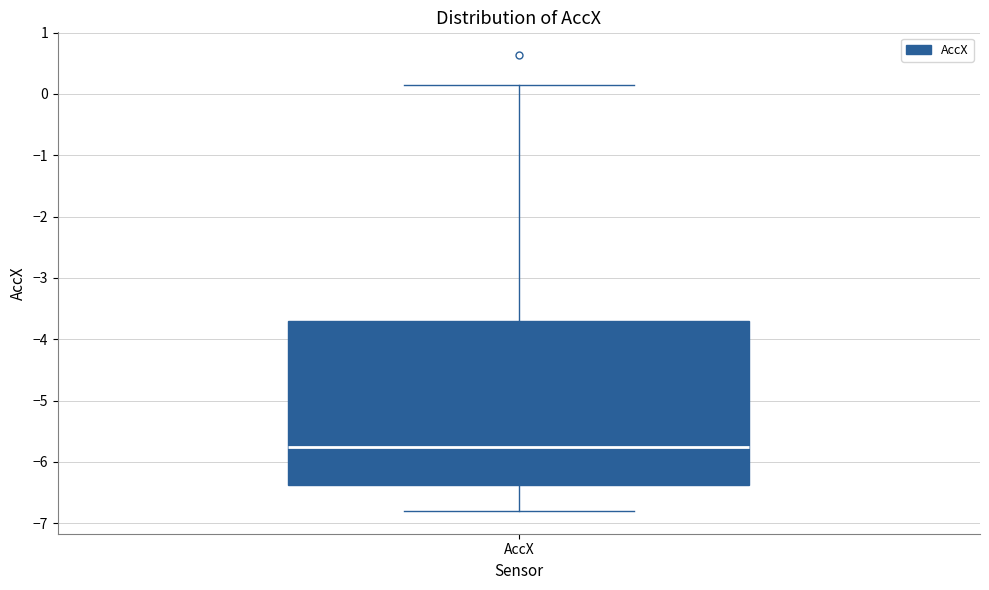

Read this box plot against the y-axis: the position of the median line, the range covered by the box, and the ends of both whiskers. The values are not printed on the chart, so give them approximately, as read against the axis.

median -5.8, box -6.4 to -3.7, whiskers -6.8 to 0.1